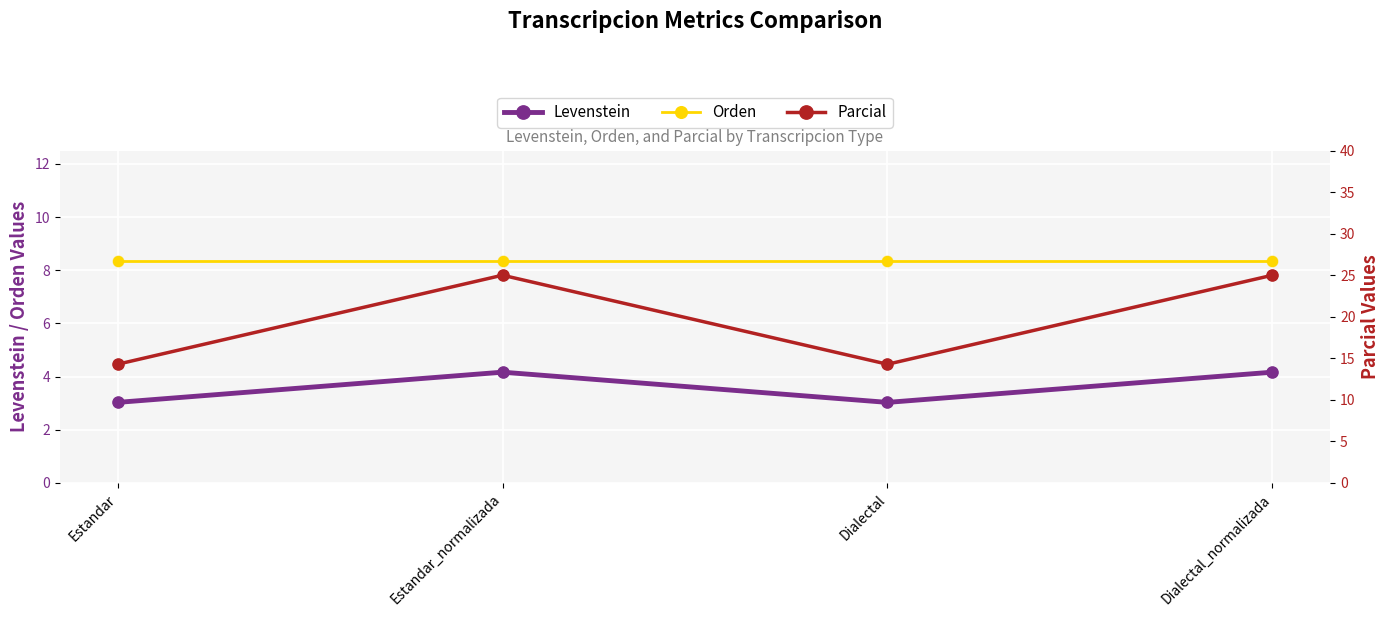

Which series has the largest Y range (max minus min)?

Parcial